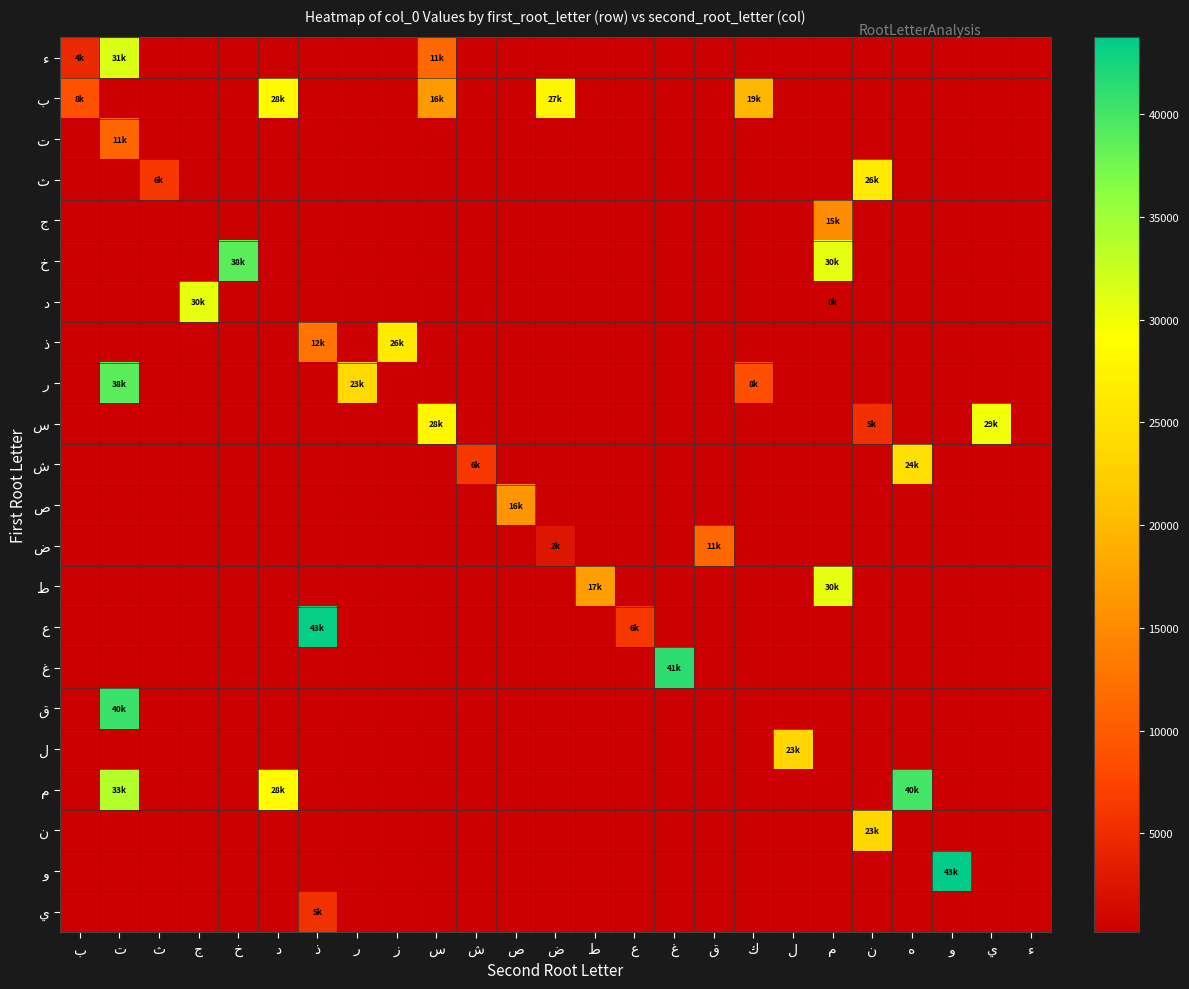

At which label does ط reach its peak?

م